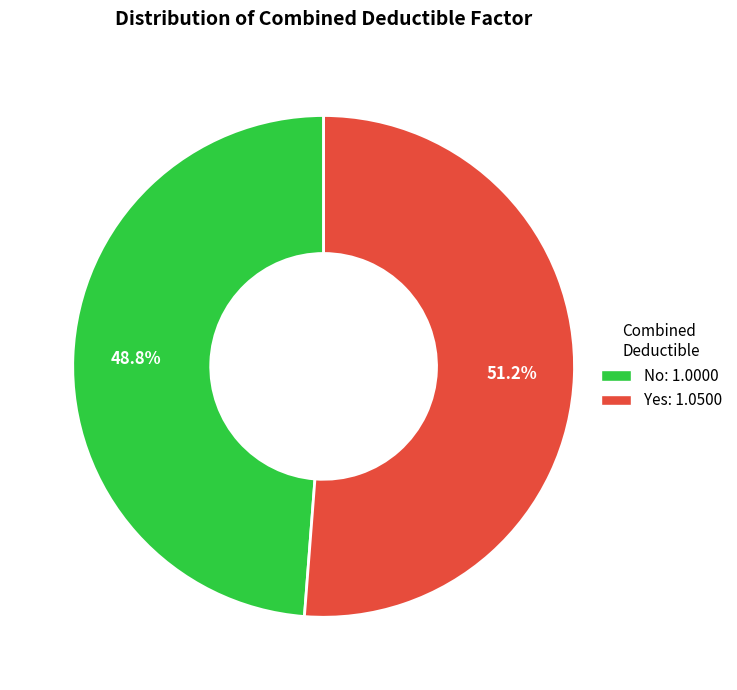

What percentage is the No slice, to the nearest percent?

49%